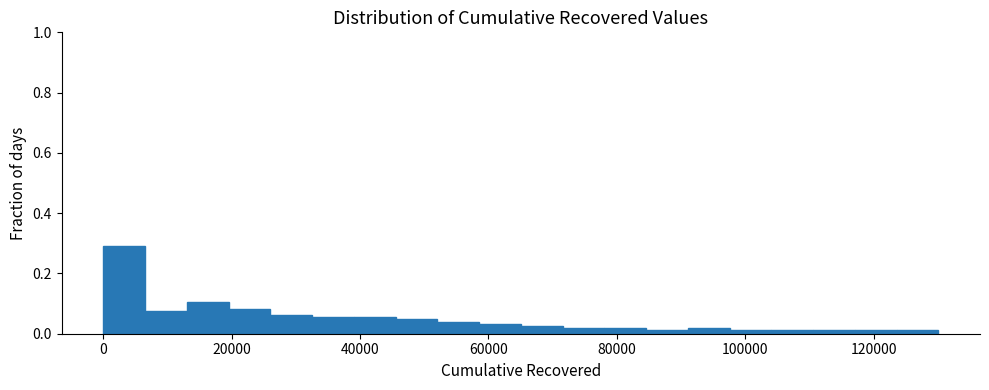

Read against the x-axis, roughly where is the centre of the tallest bar?

4000